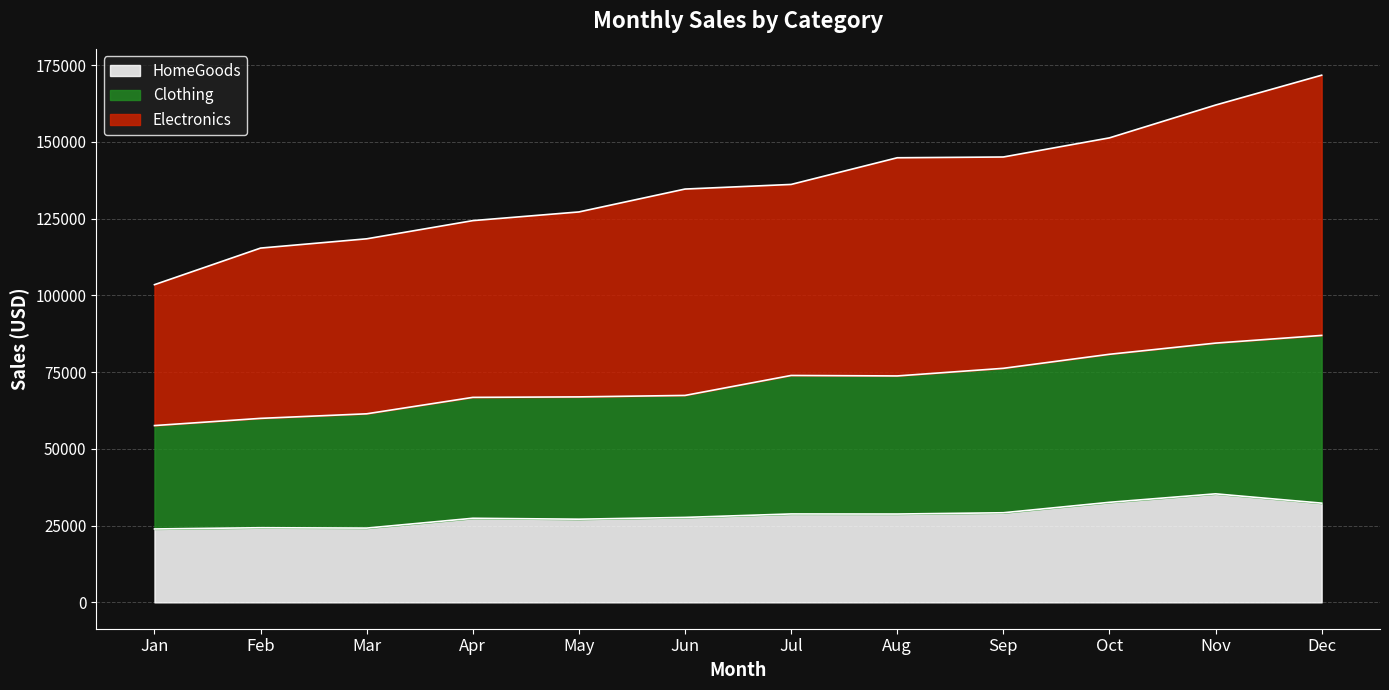

At which label is Clothing closest to 72268?

Aug